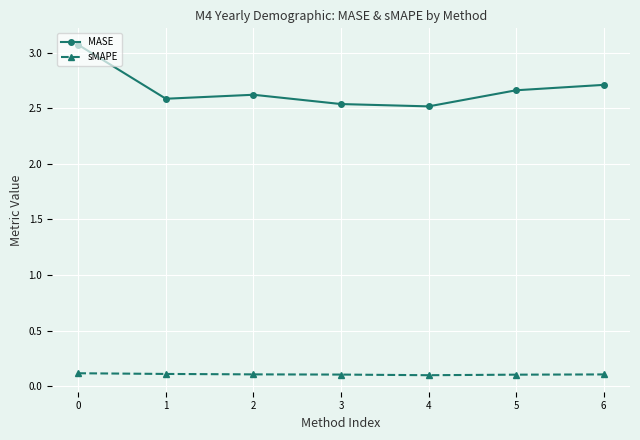

Which series has the largest range (max minus min)?

MASE